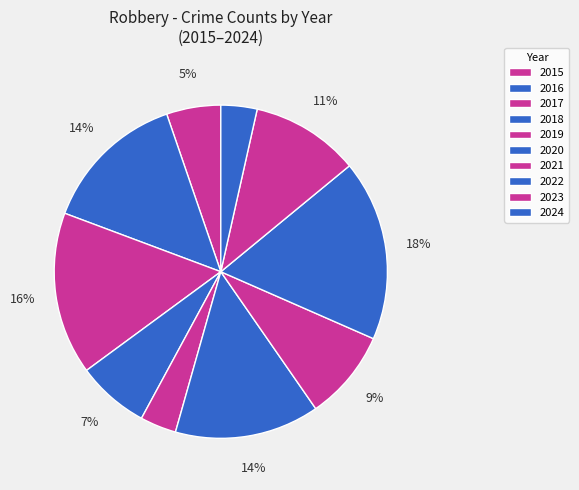

Which slice is the largest?

2022